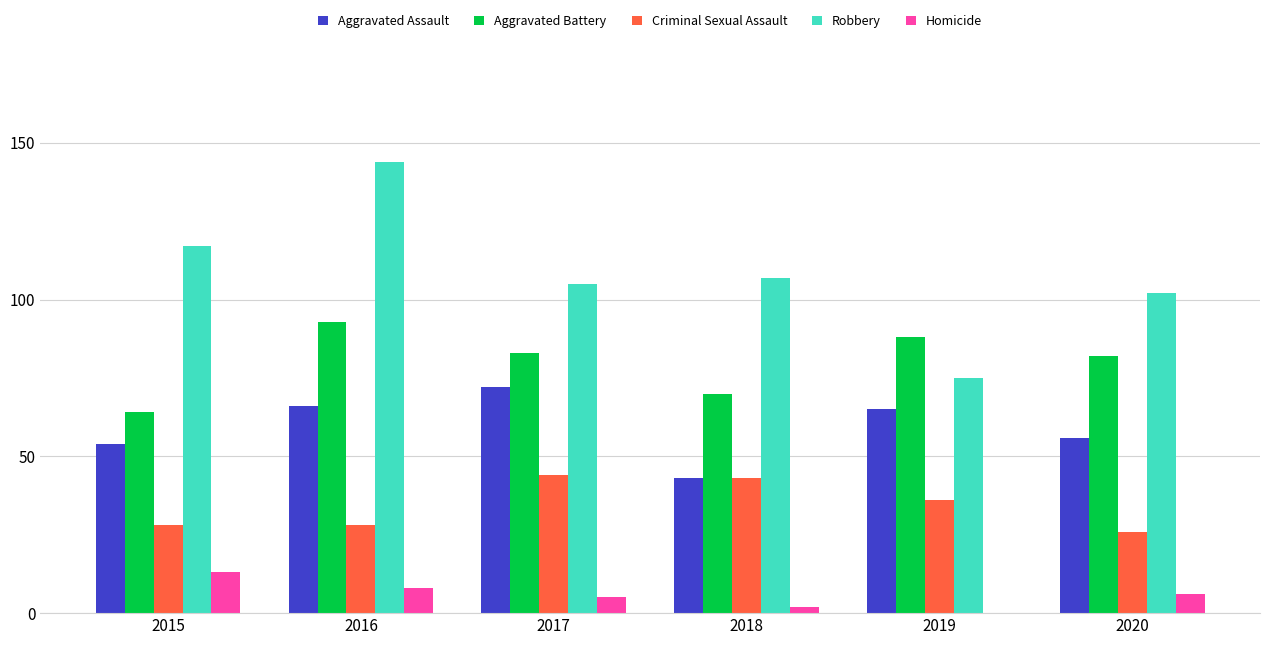

The value of Criminal Sexual Assault at 2018 is 43. True or false?

True